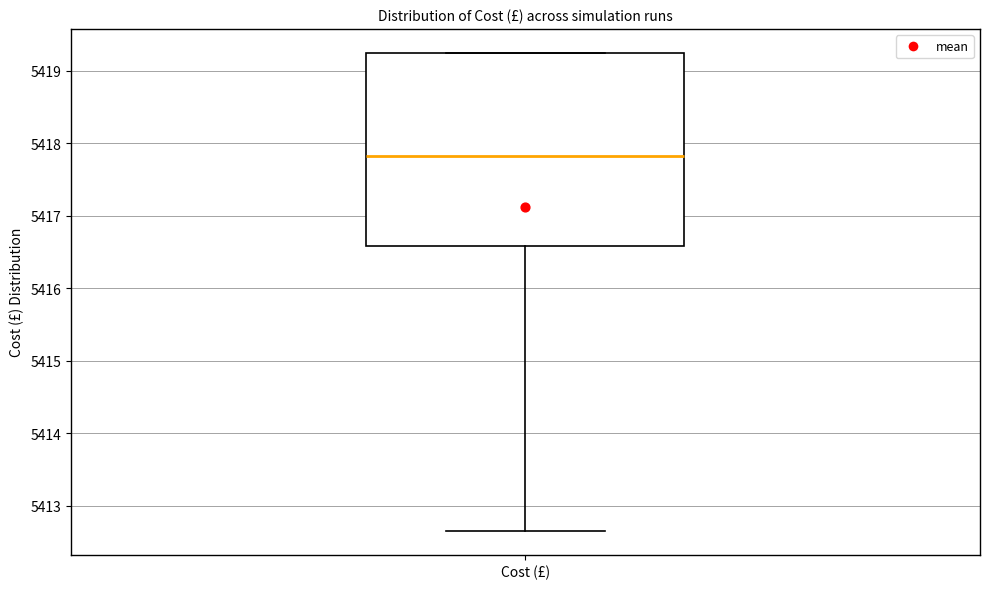

Transcribe this box plot: give where the median line is, the range the box spans, and where the two whiskers end, as read against the y-axis. The values are not printed on the chart, so give them approximately, as read against the axis.

median 5417.8, box 5416.6 to 5419.2, whiskers 5412.7 to 5419.2